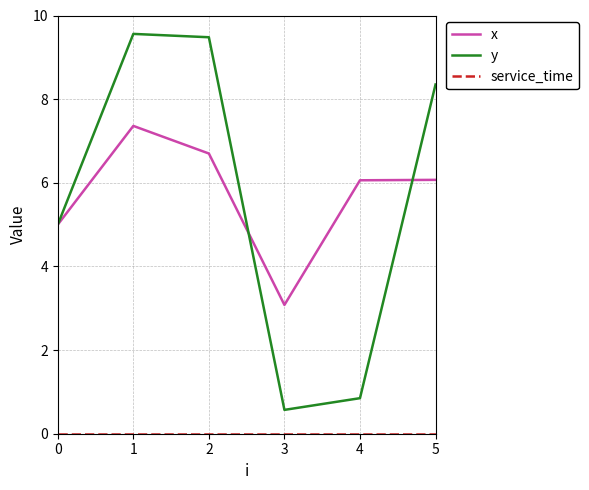

What is the total value across all series at 5?

14.4